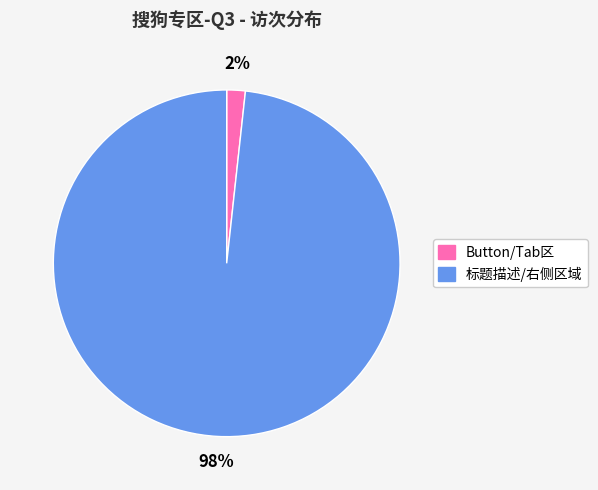

Between Button/Tab区 and 标题描述/右侧区域, which is larger?

标题描述/右侧区域